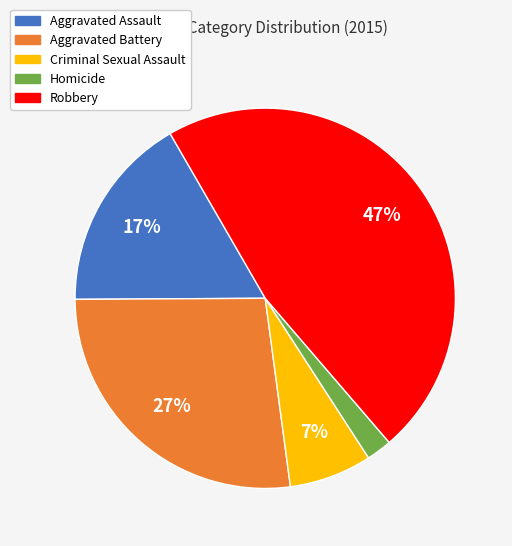

Between Criminal Sexual Assault and Aggravated Assault, which is larger?

Aggravated Assault